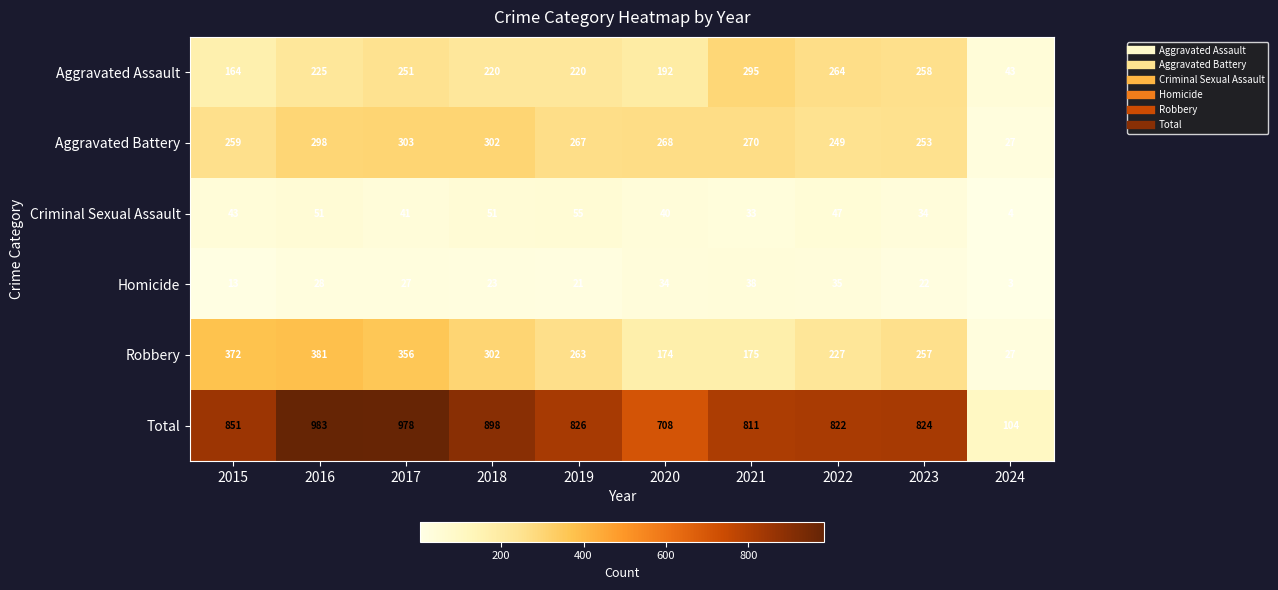

What is the total value across all series at 2019?

1652